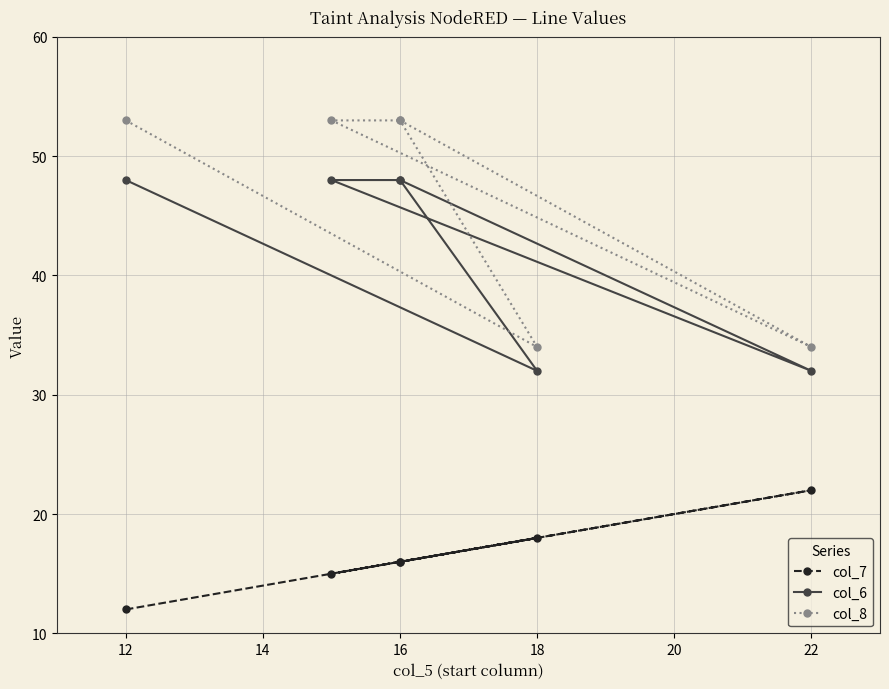

How many distinct data groups are displayed?

3